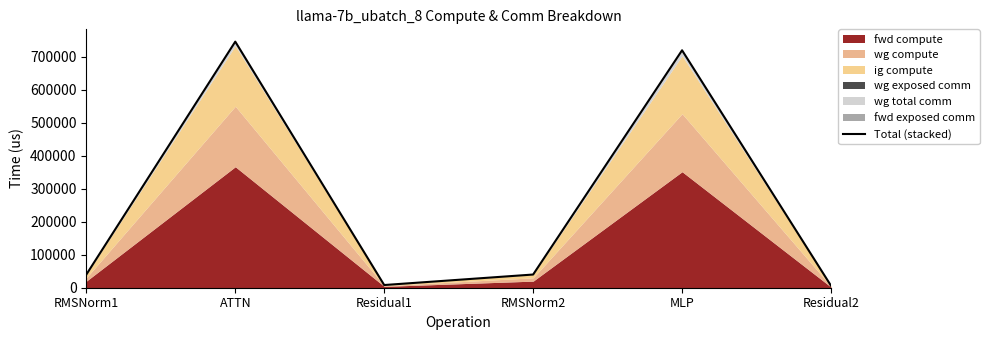

Does the chart display data point markers on the line(s)?

No